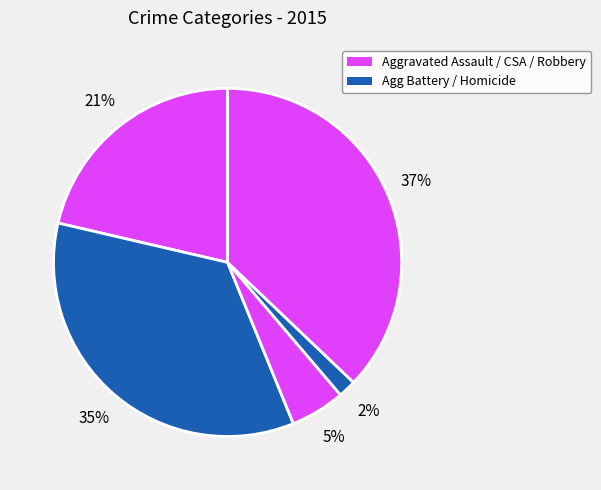

Count the number of slices in the pie.

5